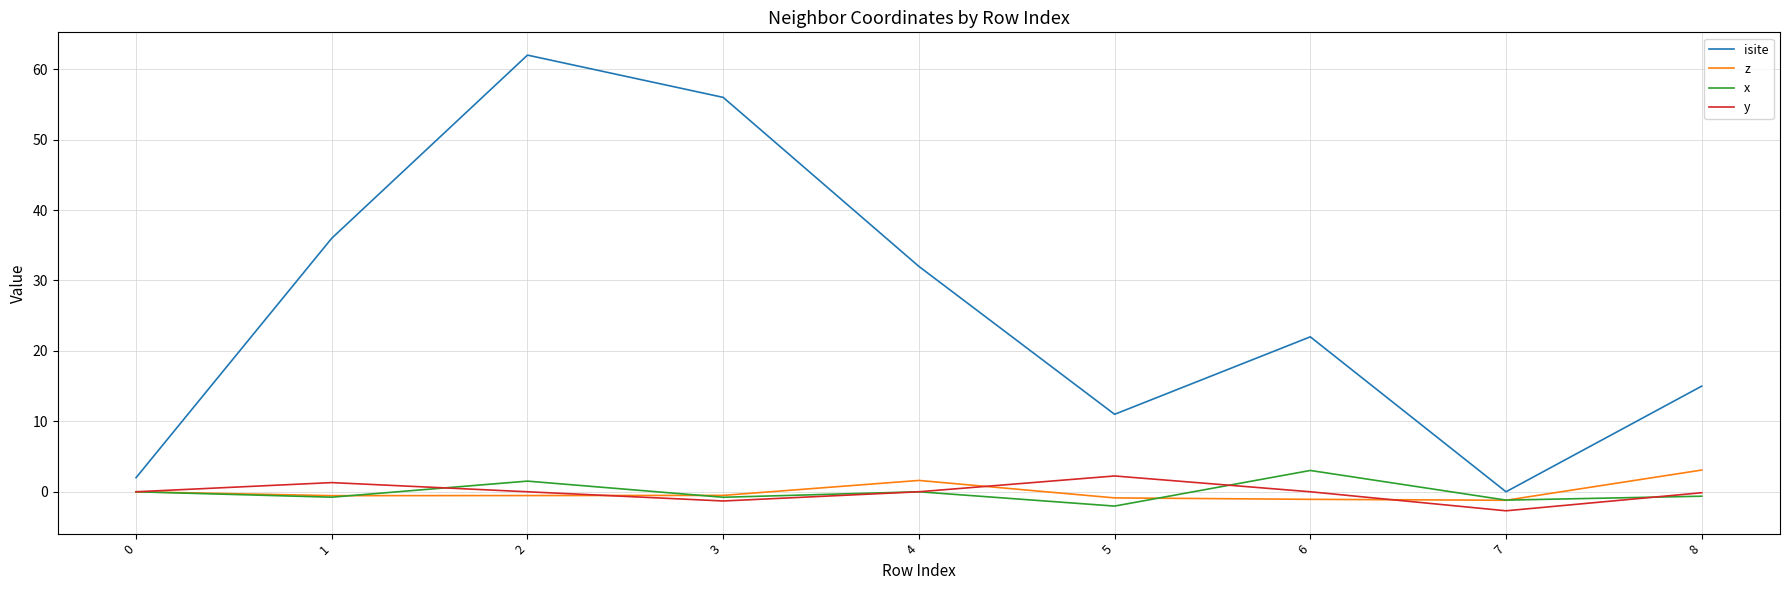

True or false: isite and x intersect in this chart.

False